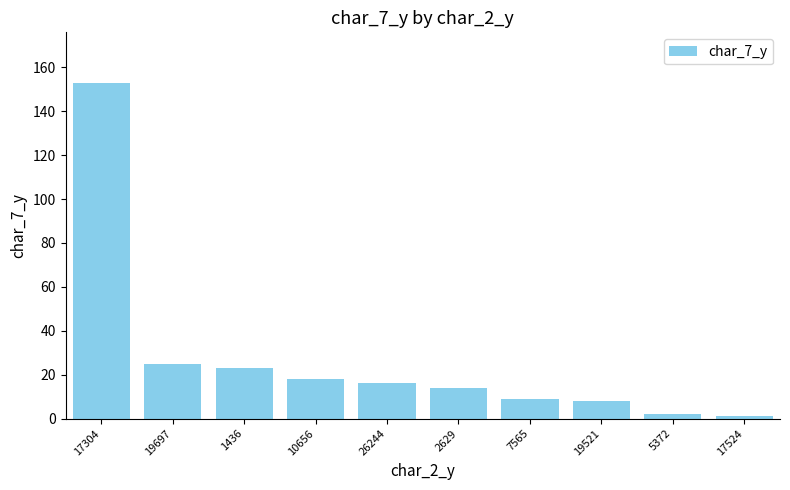

What is the sum of the values at 19521 and 5372?

10